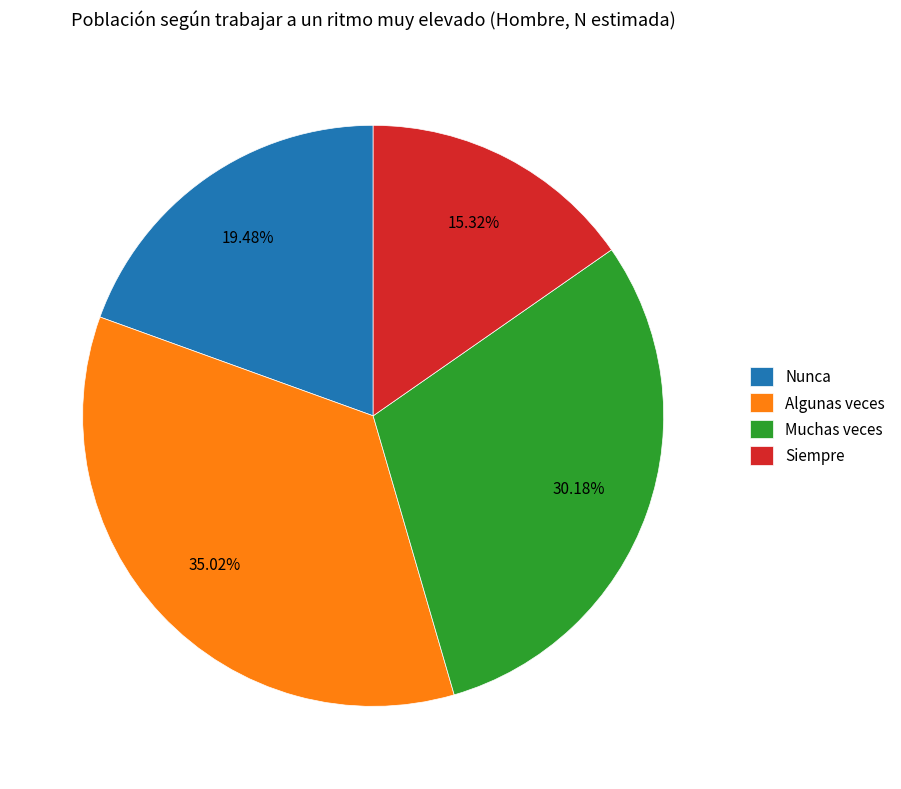

Is there a majority slice in this chart?

No